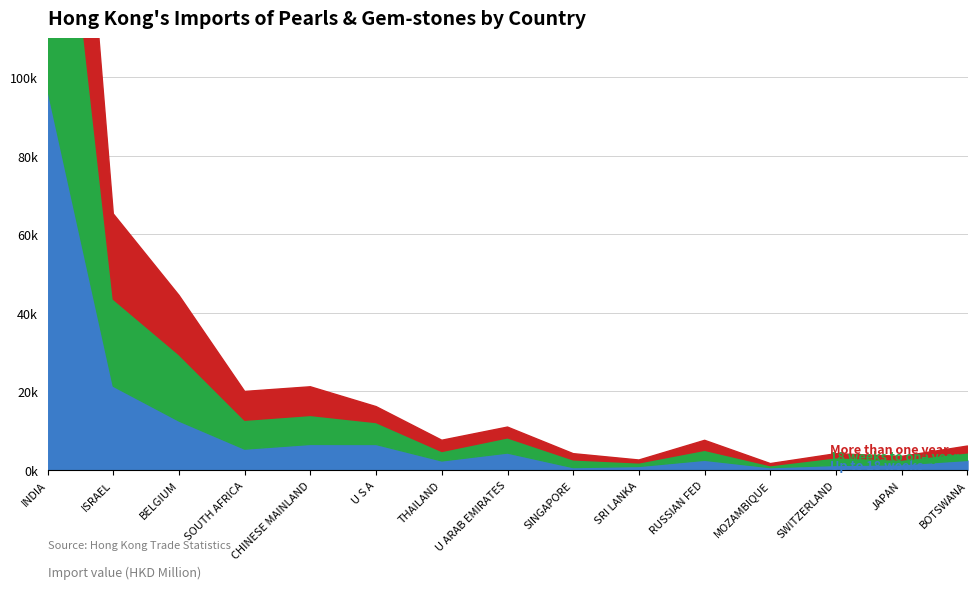

What value does the 18 weeks to one year (201812) series have at INDIA?

270079.0